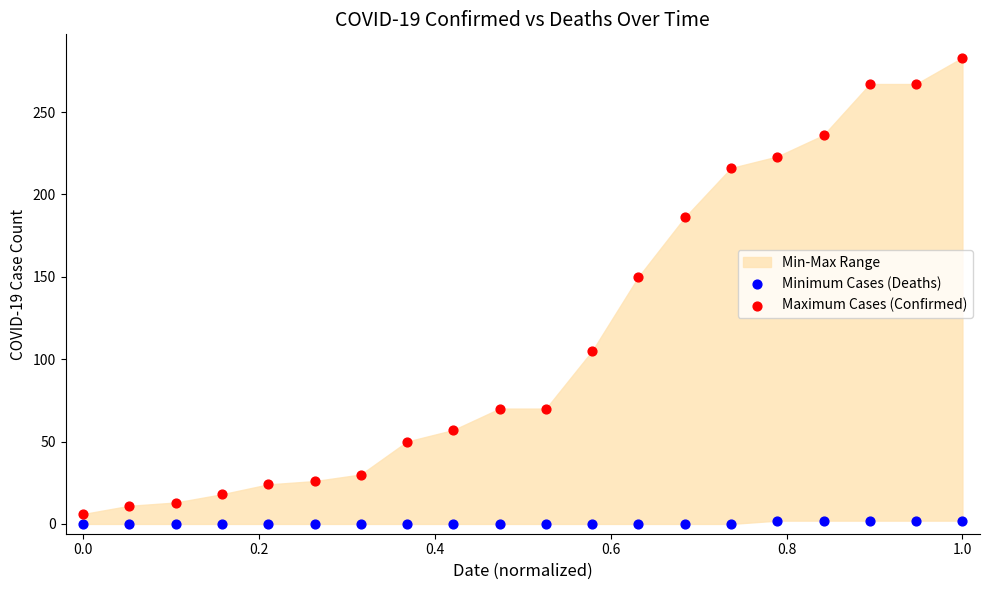

Which series has the largest Y range (max minus min)?

Maximum Cases (Confirmed)